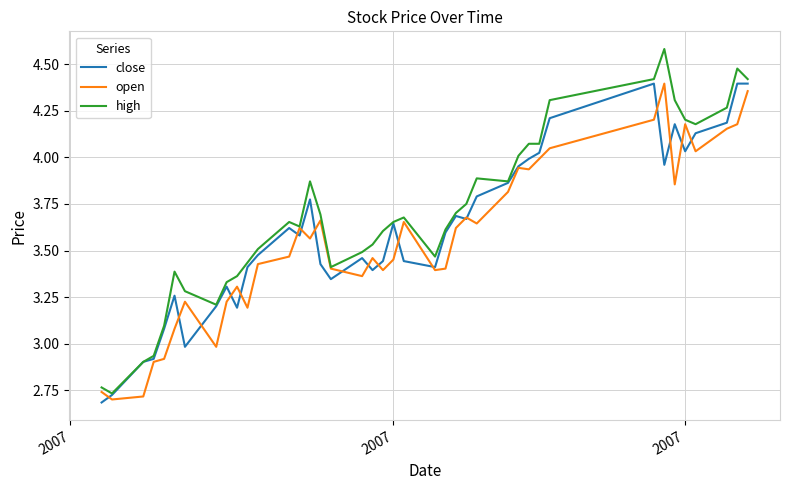

Which series has the largest range (max minus min)?

high